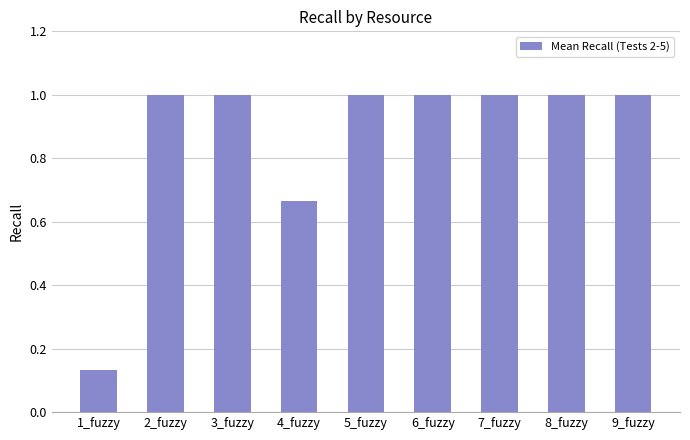

Between 3_fuzzy and 4_fuzzy, which is larger?

3_fuzzy